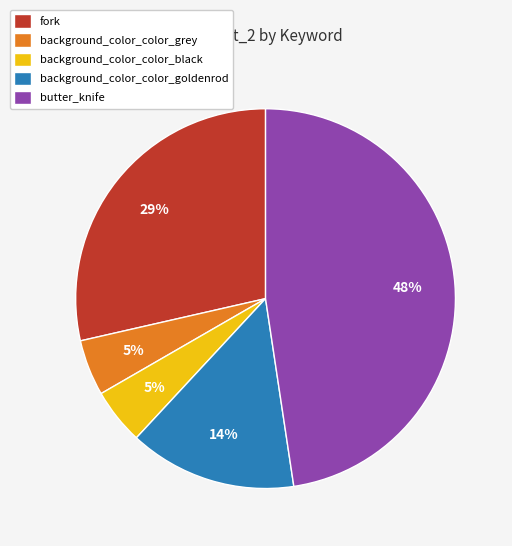

Is background_color_color_black the majority of the pie?

No